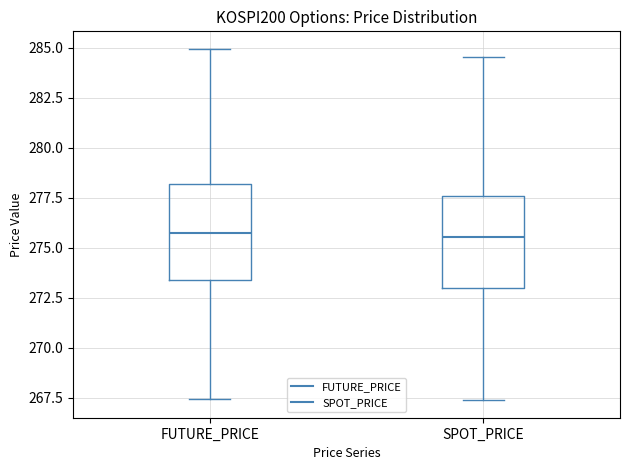

Reading left to right, read every box against the y-axis: the position of its median line, the range the box covers, and the ends of its whiskers. The values are not printed on the chart, so give them approximately, as read against the axis.

FUTURE_PRICE: median 276.0, box 273.5 to 278.0, whiskers 267.5 to 285.0
SPOT_PRICE: median 275.5, box 273.0 to 277.5, whiskers 267.5 to 284.5